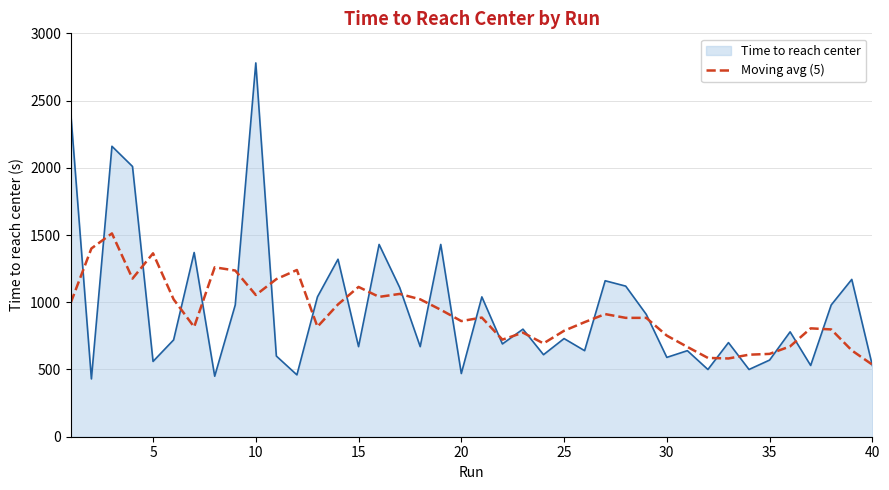

What is the lowest value of the Moving avg (5) series?

536